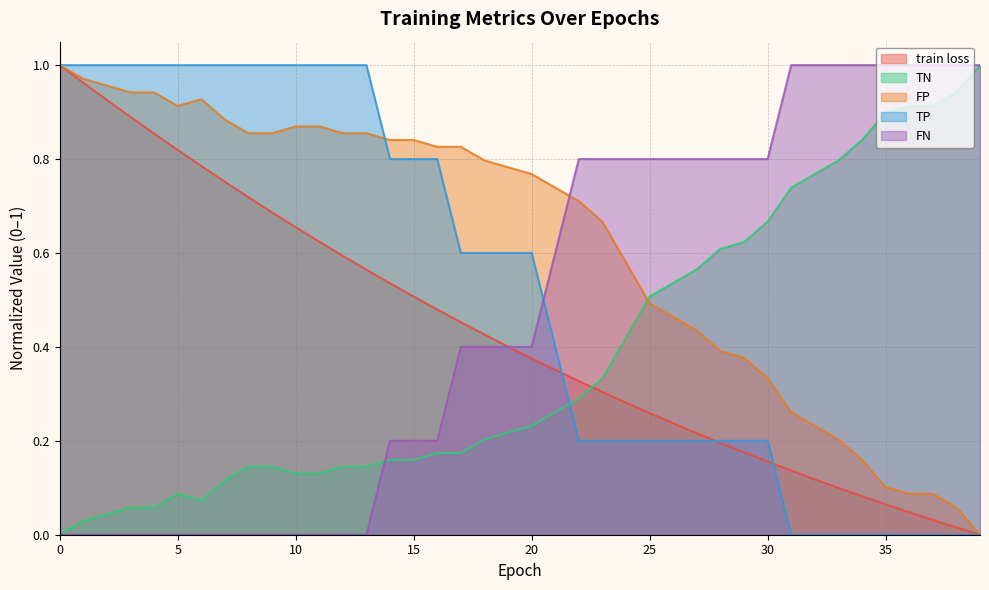

How many intersections are there between train loss and TP?

3